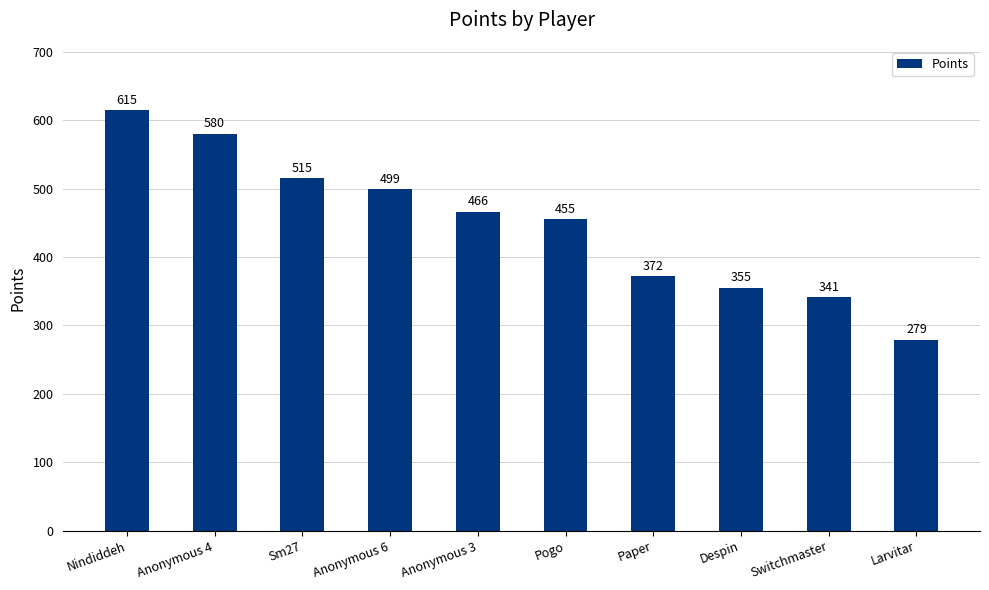

Rank the categories by value from lowest to highest.

Larvitar, Switchmaster, Despin, Paper, Pogo, Anonymous 3, Anonymous 6, Sm27, Anonymous 4, Nindiddeh